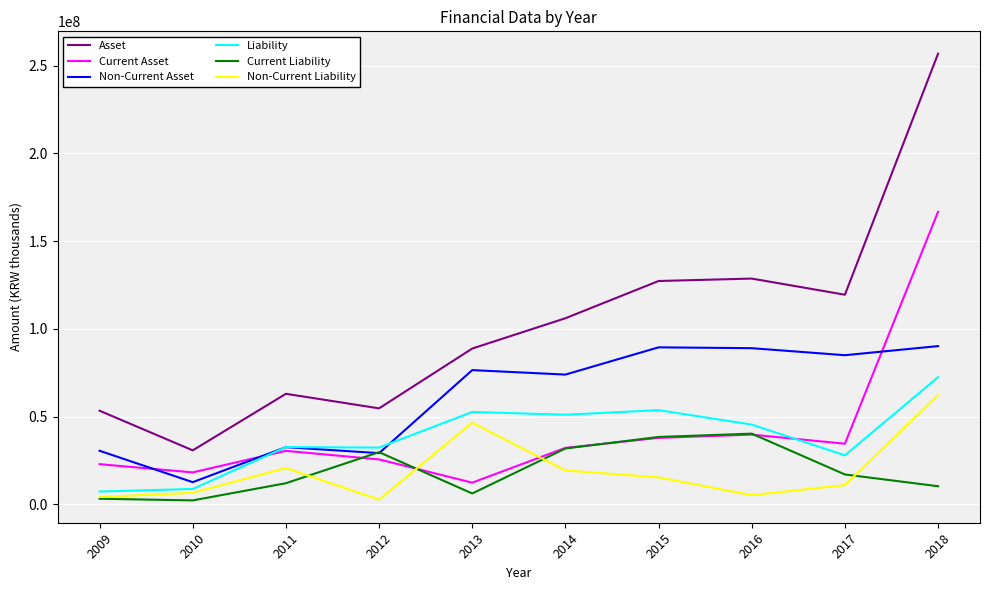

True or false: Asset and Current Liability cross at least once.

False